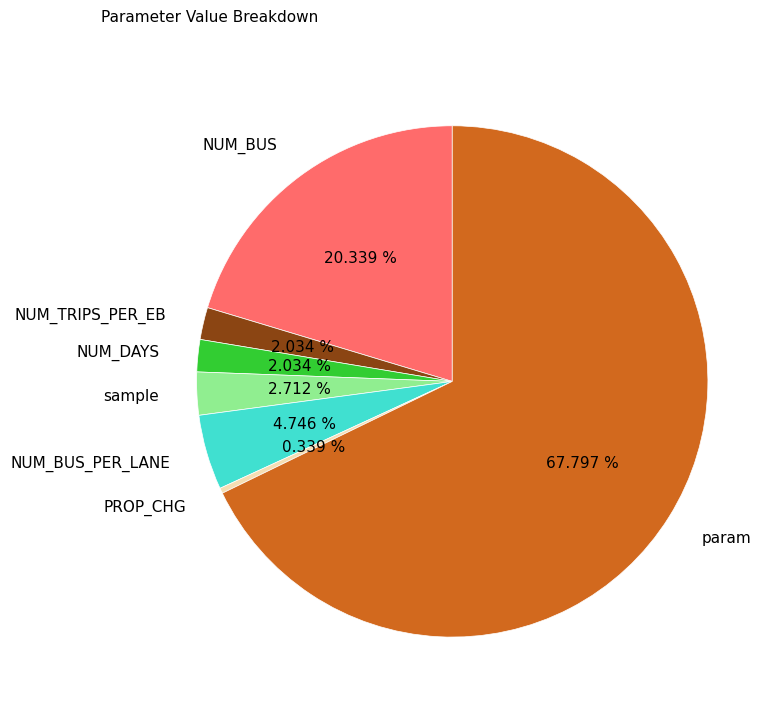

Which category accounts for the majority?

param